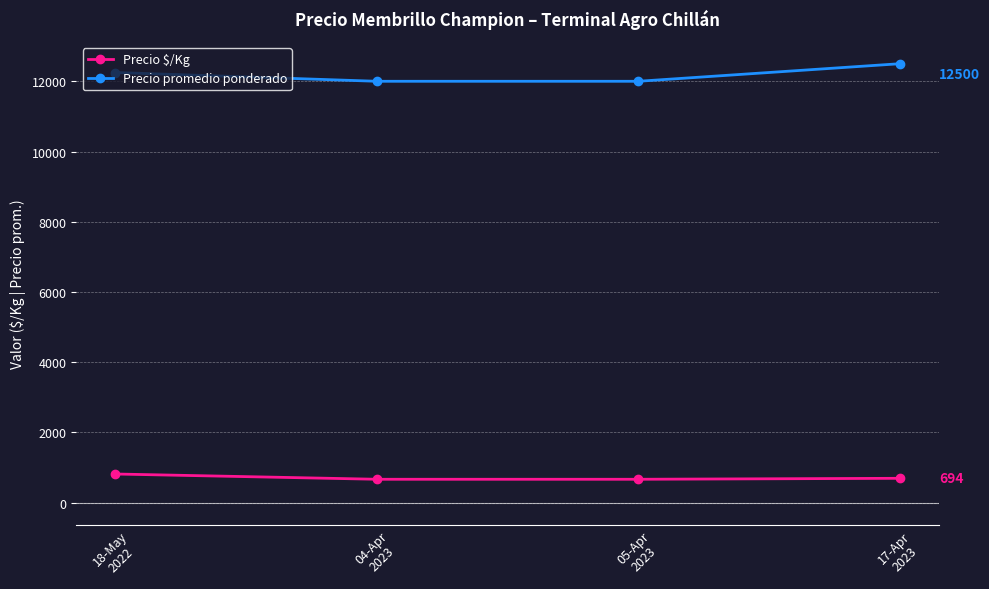

What is the minimum value shown in the chart?

667.0